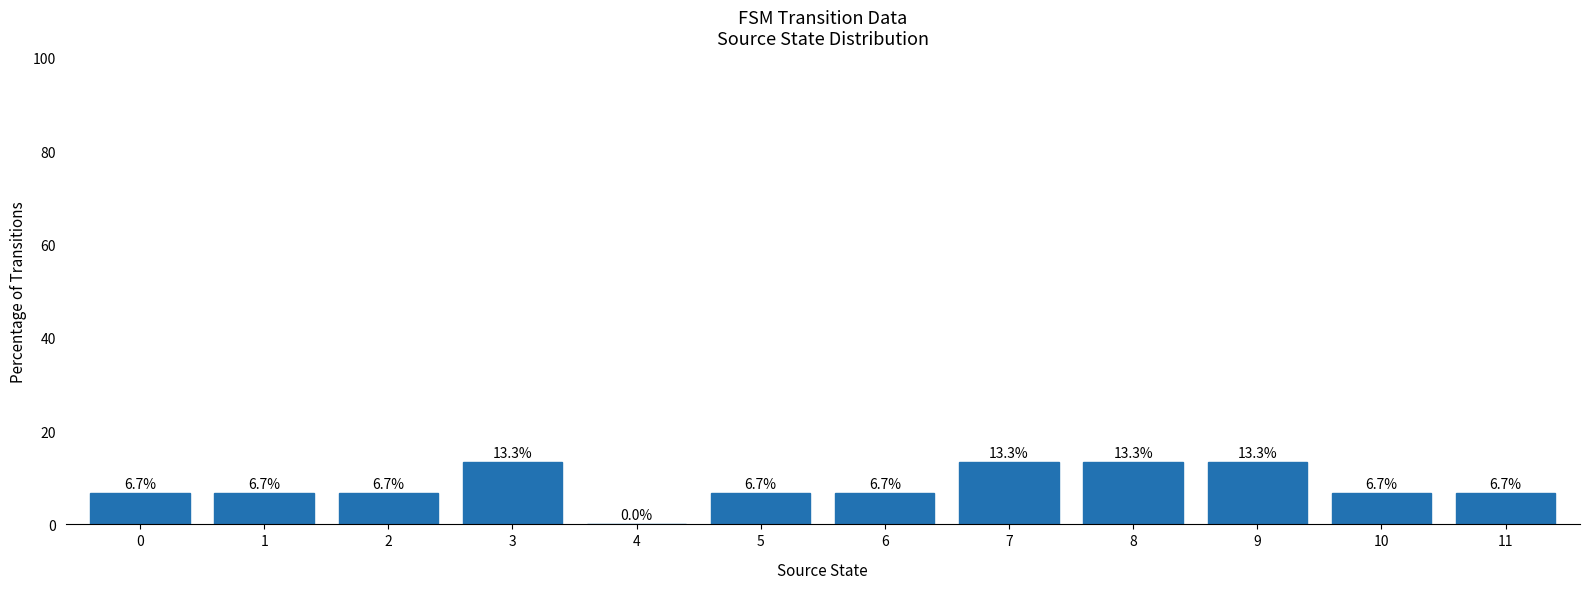

The chart shows a value of 6.7 at 2. True or false?

True